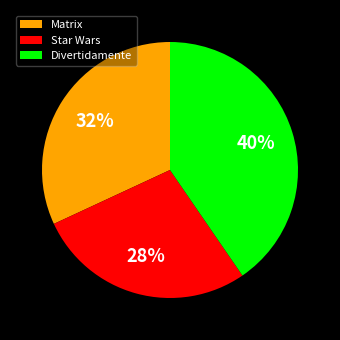

Combined, do Divertidamente and Star Wars account for over 50%?

Yes